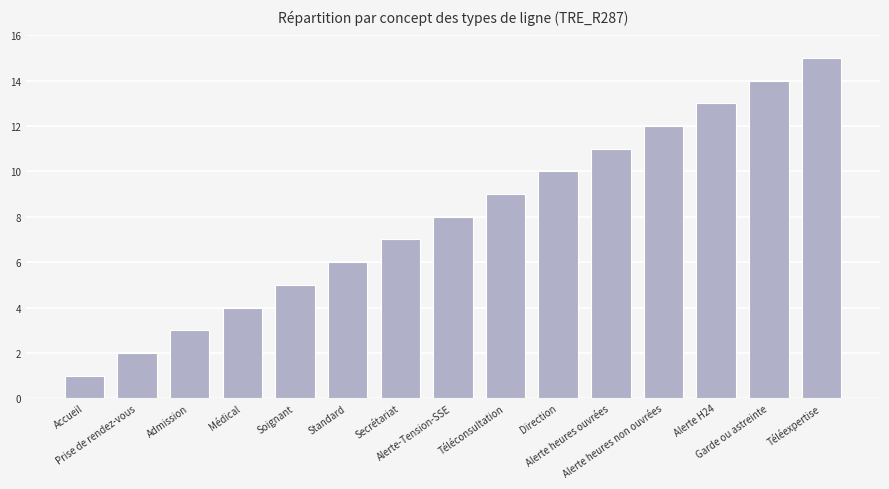

Which category has the highest value across all series?

Téléexpertise